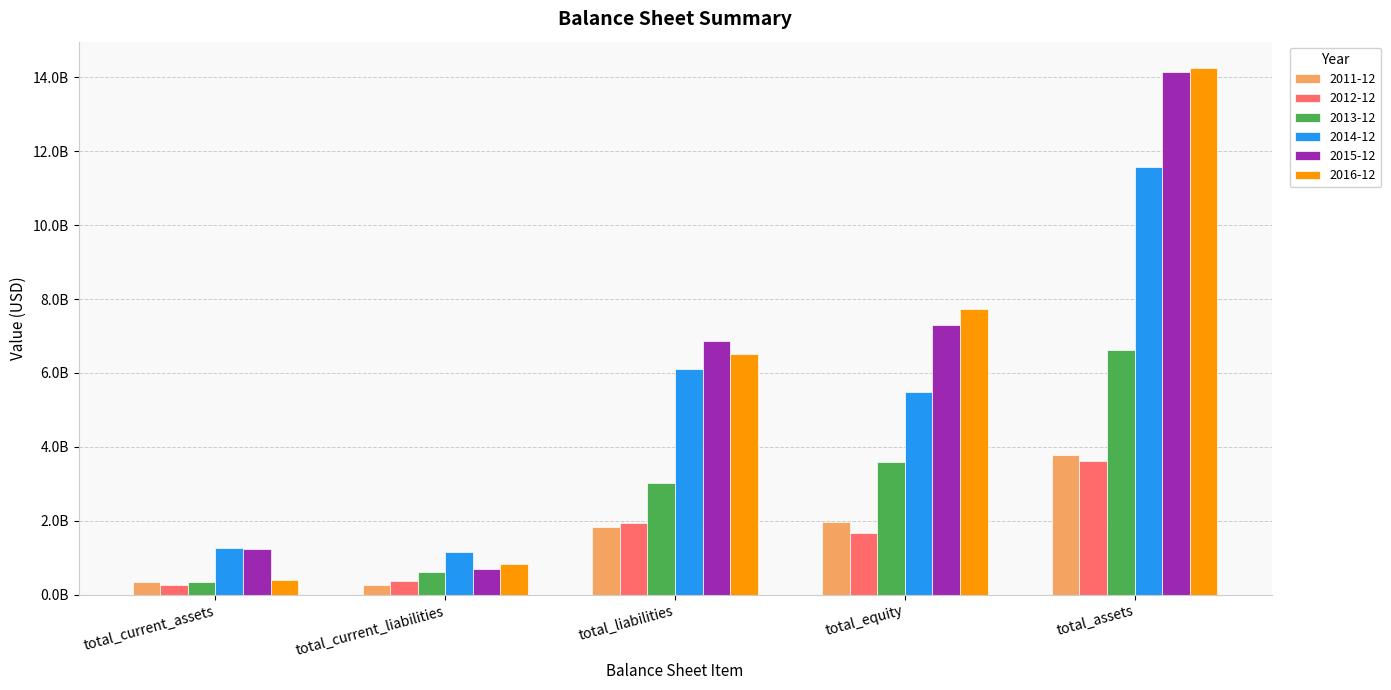

Reading left to right, extract all data points from this chart.

2011-12: 333642000	255058000	1829994000	1958806000	3788800000
2012-12: 274606000	376296000	1945056000	1673737000	3618793000
2013-12: 333564000	622229000	3014921000	3598660000	6613581000
2014-12: 1252160000	1155105000	6099665000	5473830000	11573495000
2015-12: 1248236000	707270000	6868546000	7286678000	14155224000
2016-12: 402587000	817388000	6526972000	7728578000	14255550000